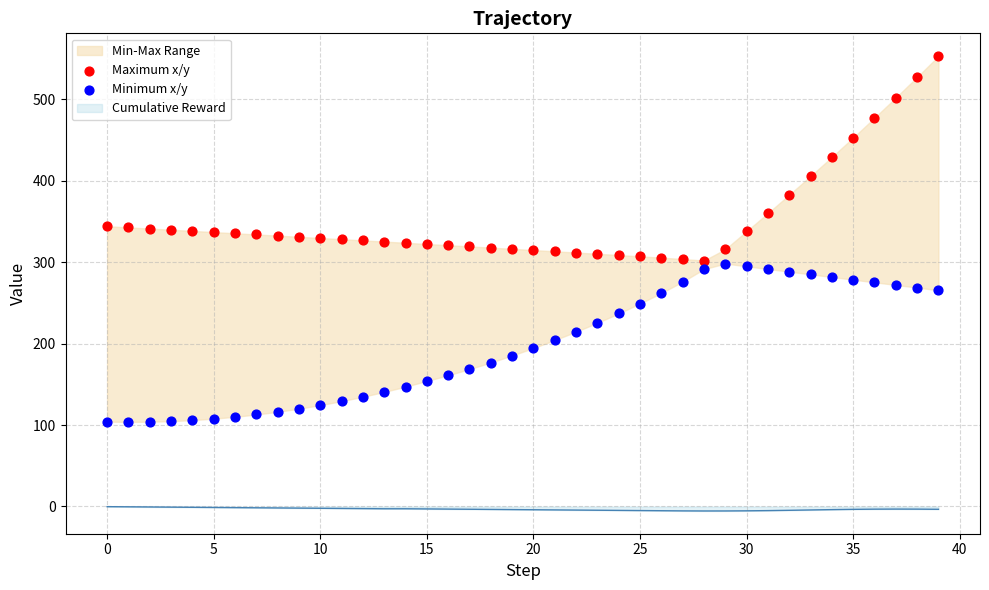

What is the total value across all series at 22?

526.2